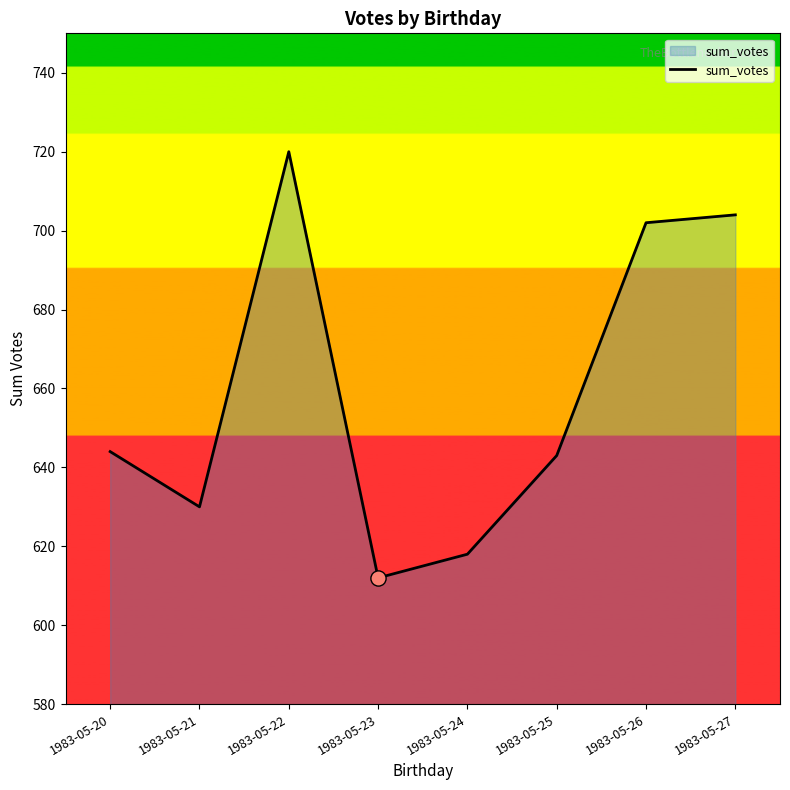

What is the change in value from 1983-05-22 to 1983-05-26?

-18